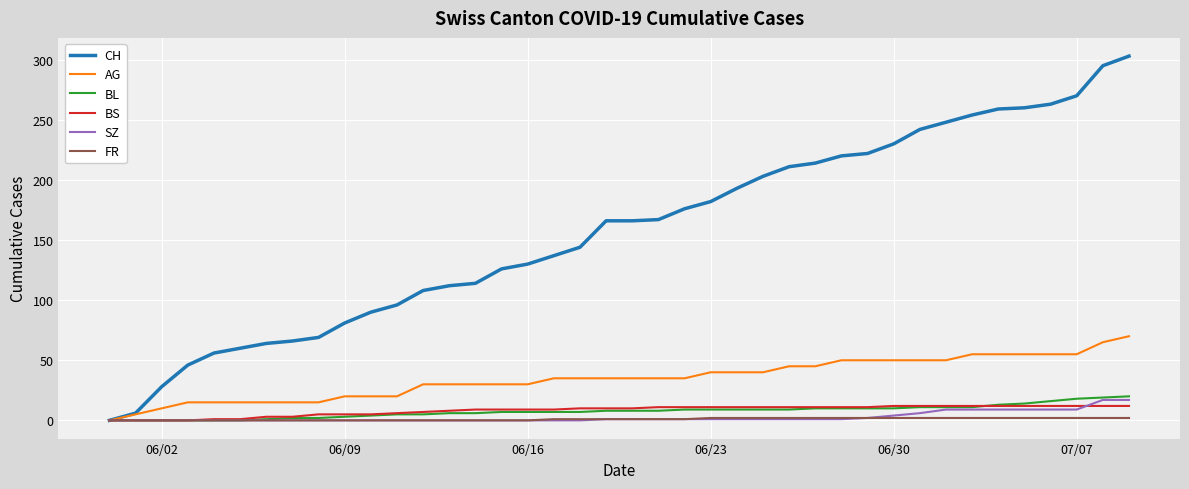

What is the highest value of the BS series?

12